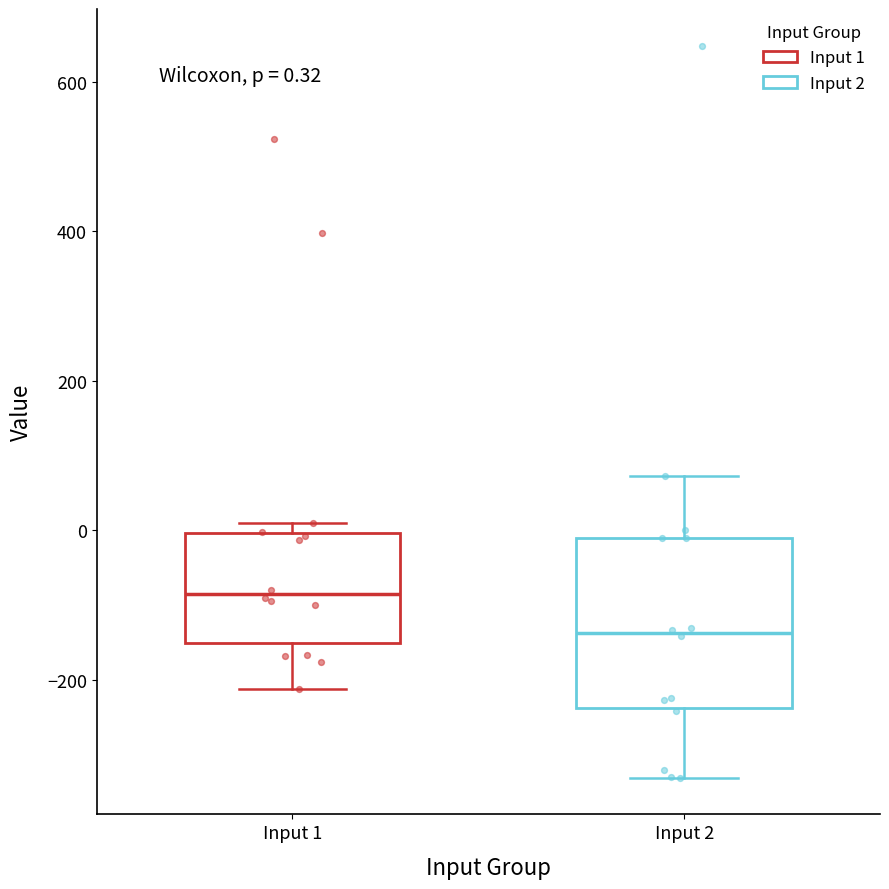

Which box has the lowest median line?

Input 2